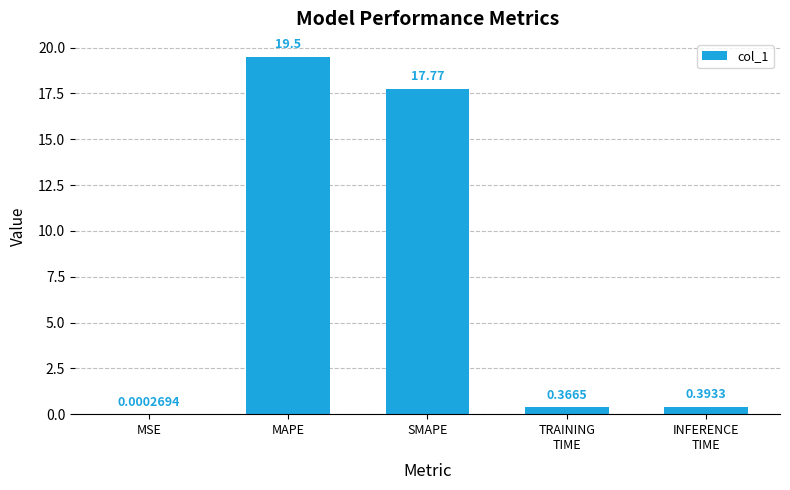

Which has a higher value, MAPE or MSE?

MAPE